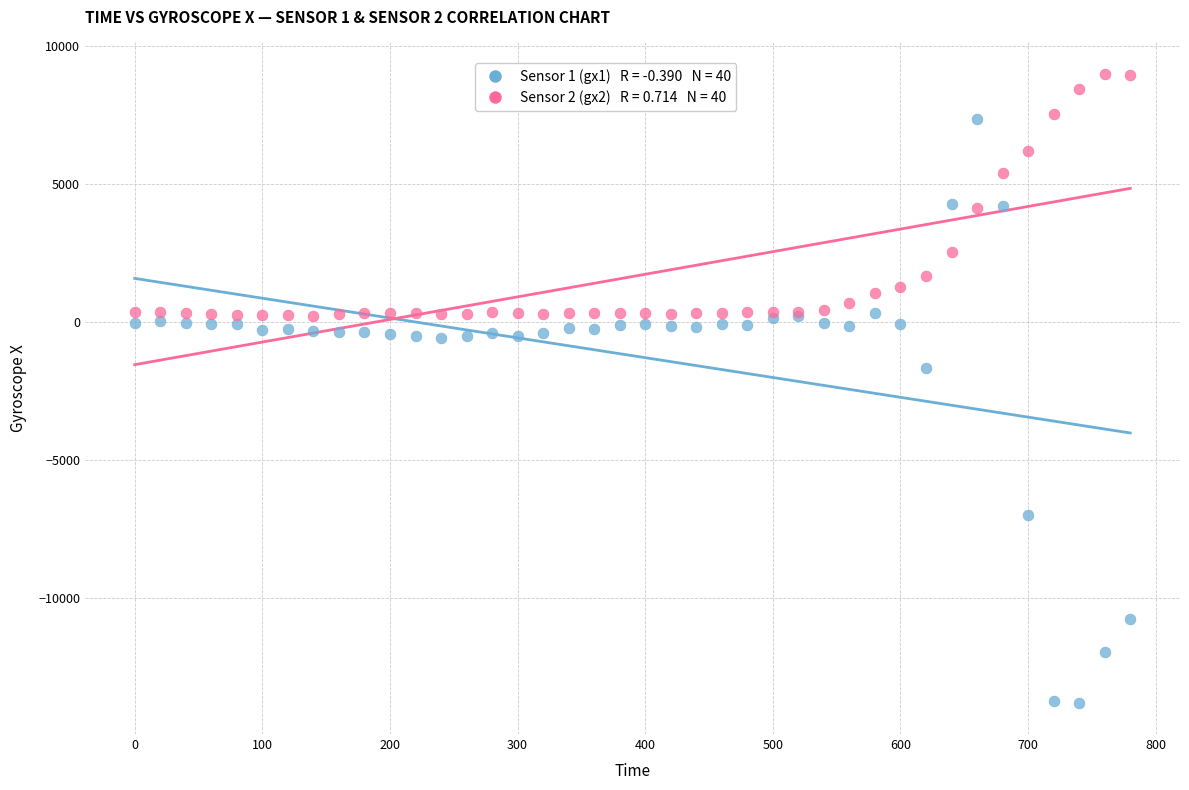

Across all series, what Y value is closest to -2388?

-1666